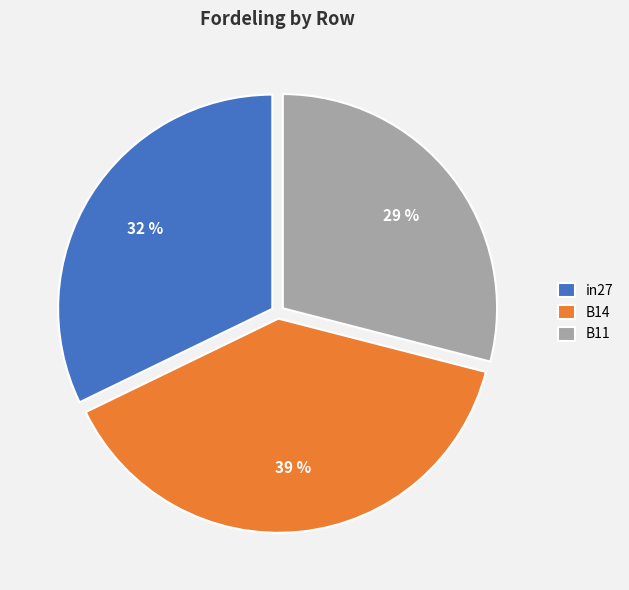

Between B11 and in27, which is larger?

in27